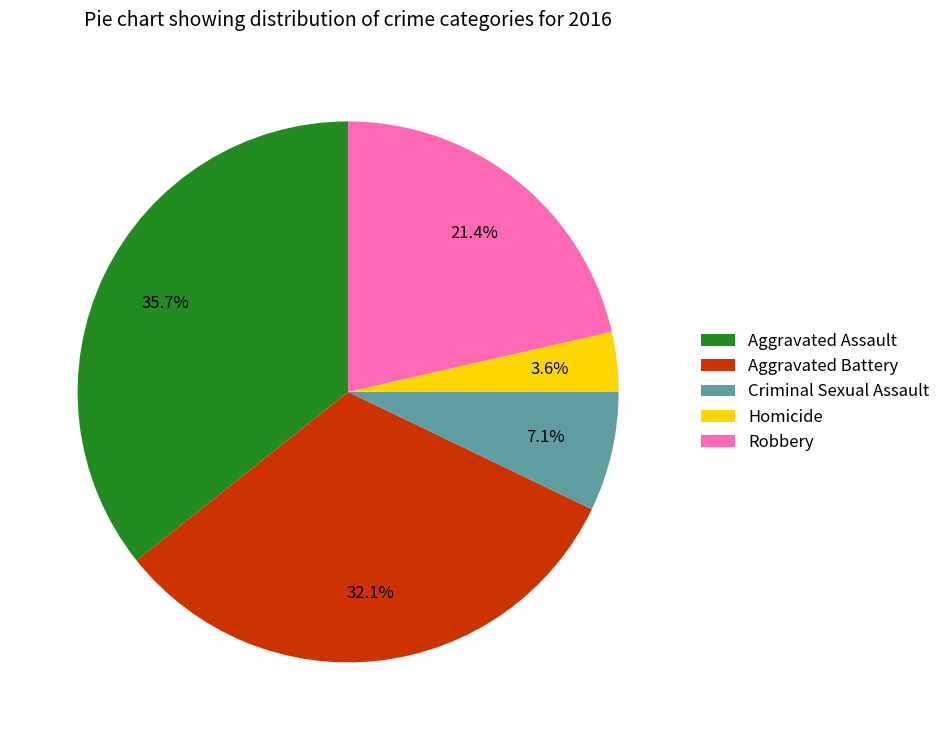

To the nearest percent, what is the combined percentage of Criminal Sexual Assault and Robbery?

29%